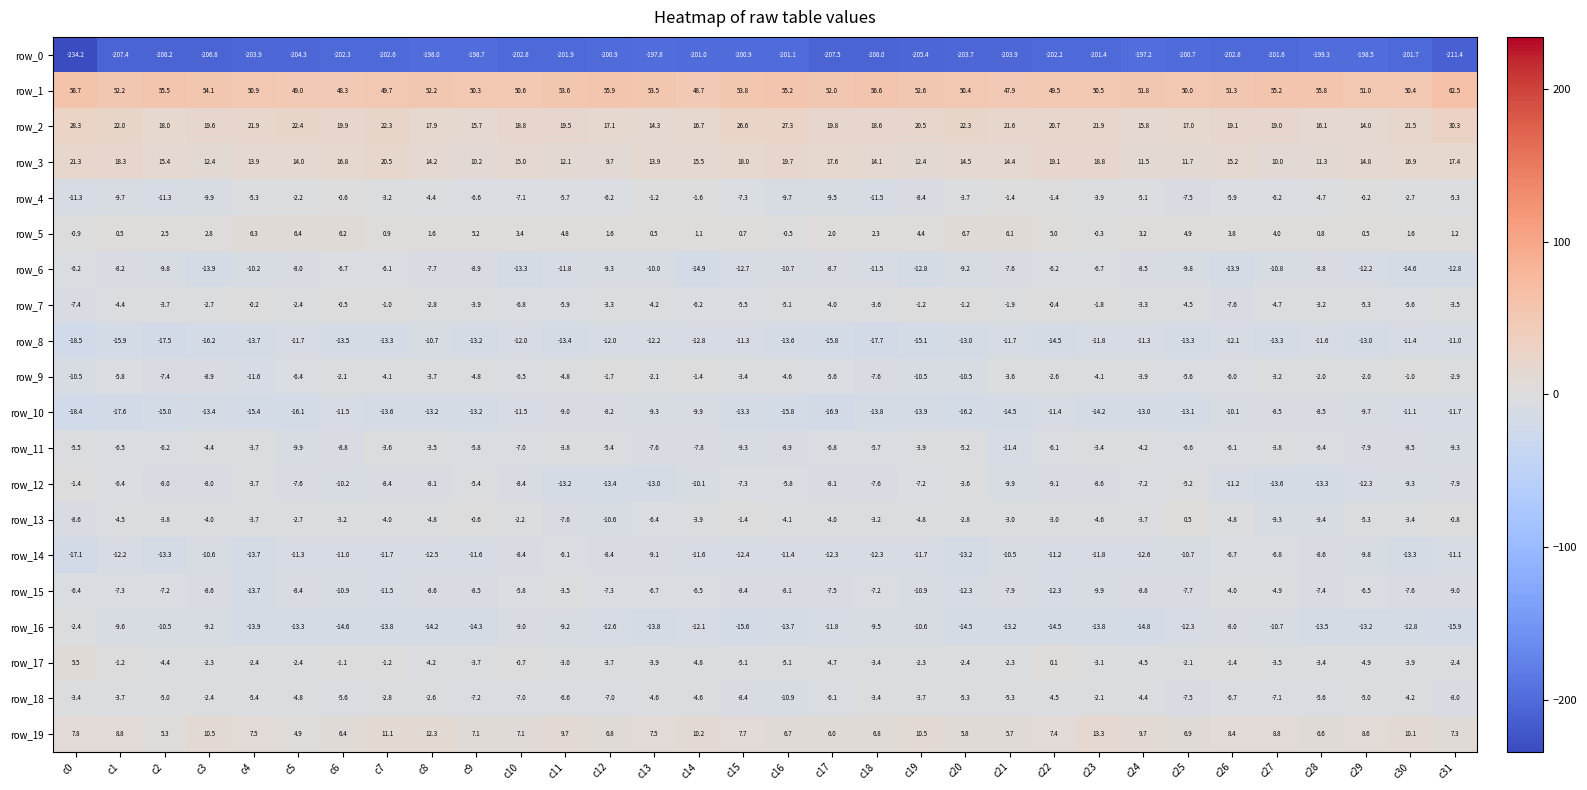

What is the sum of the row_6 values at c21 and c2?

-17.4